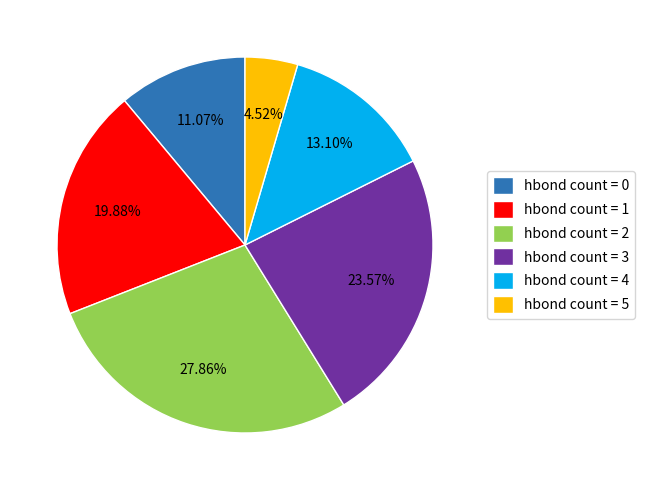

How many segments does this pie chart have?

6